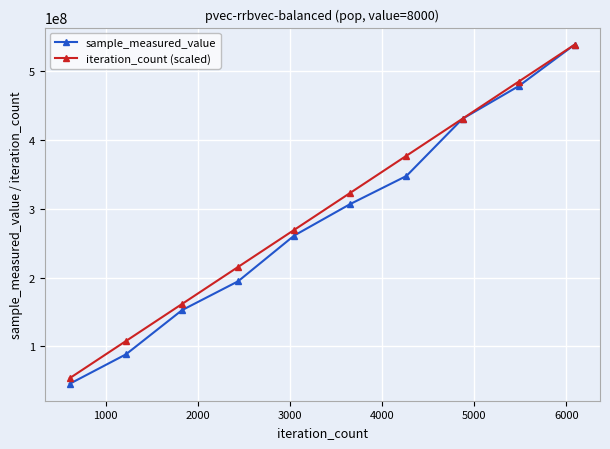

True or false: sample_measured_value has more than 1 points higher than both neighbors.

False